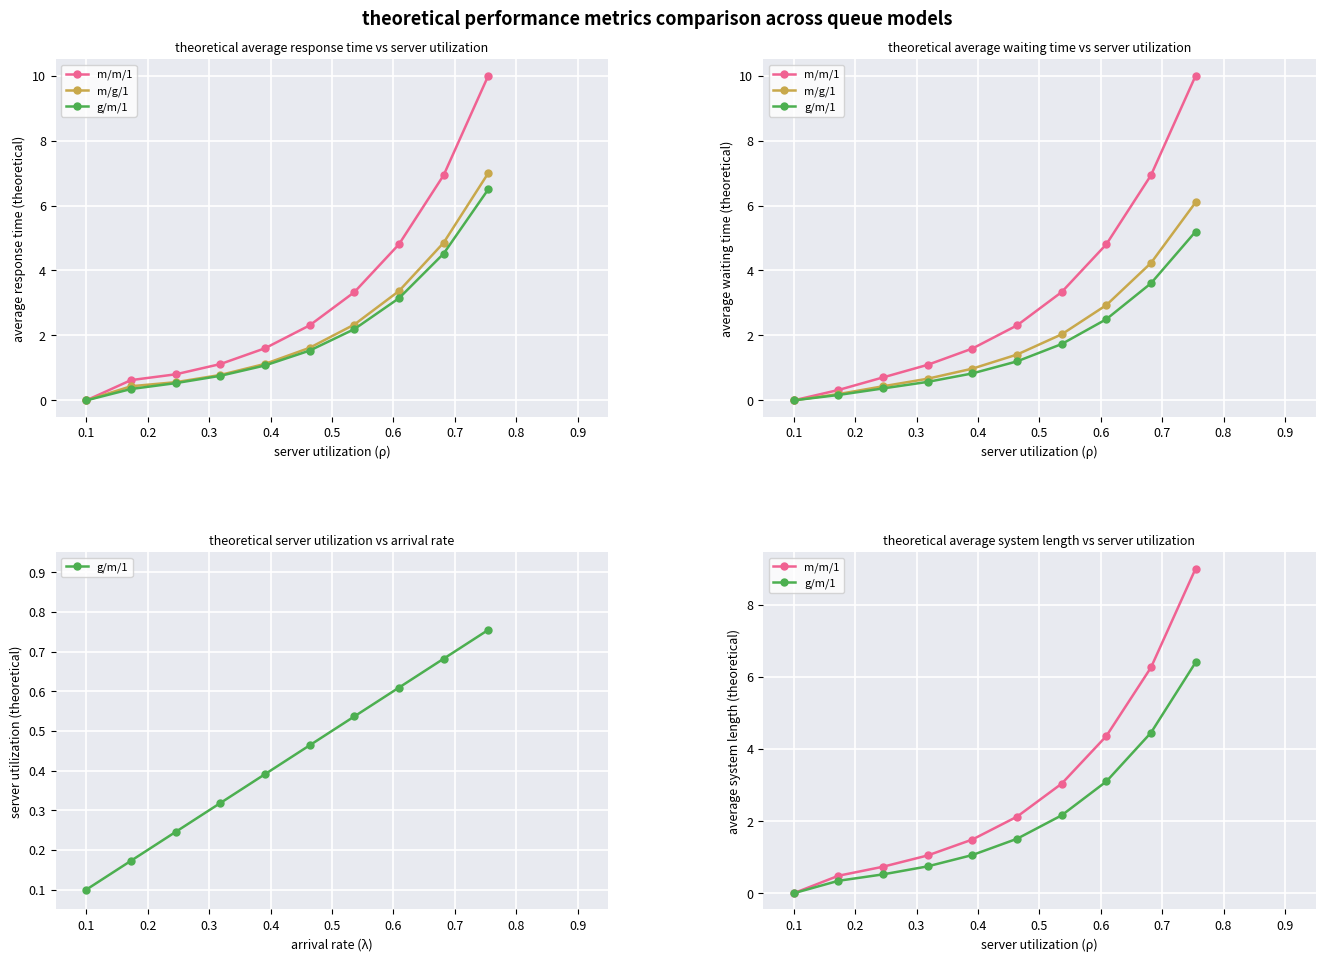

True or false: m/m/1 and m/g/1 intersect in this chart.

False